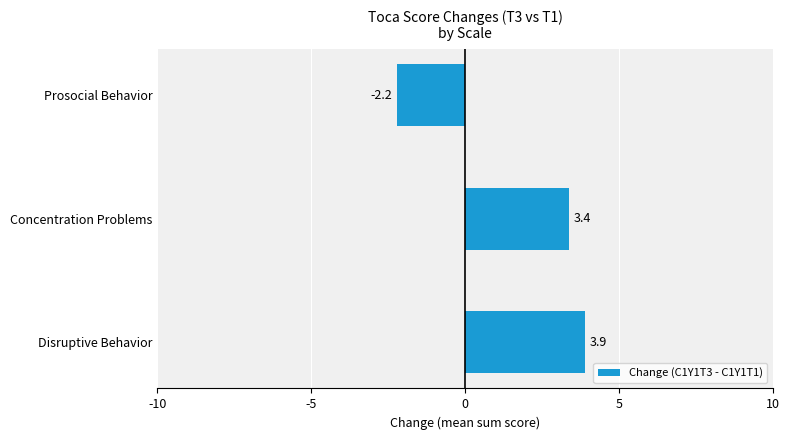

What is the change in value from Concentration Problems to Prosocial Behavior?

-5.6